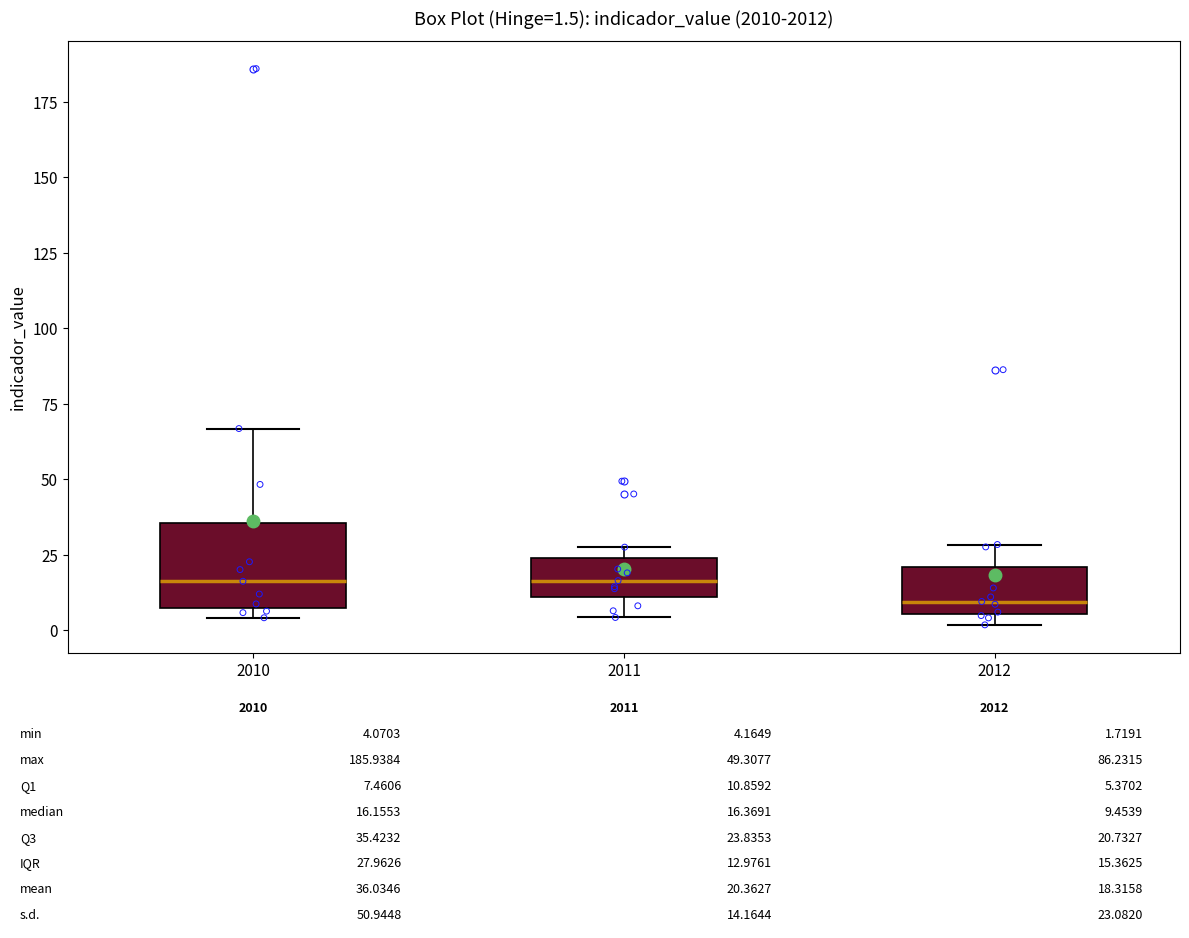

Comparing the boxes themselves (not the whiskers), which one is the tallest?

2010